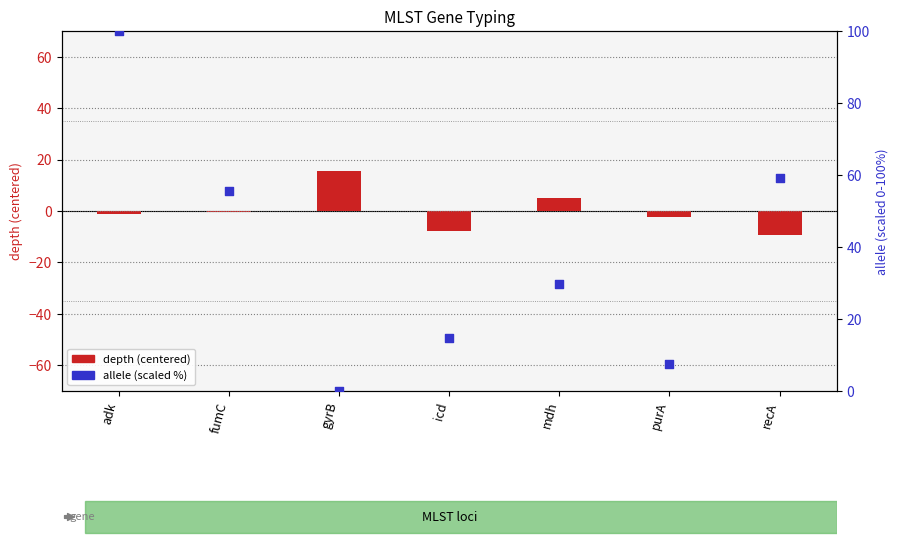

Which series contains the highest Y value?

allele (scaled %)